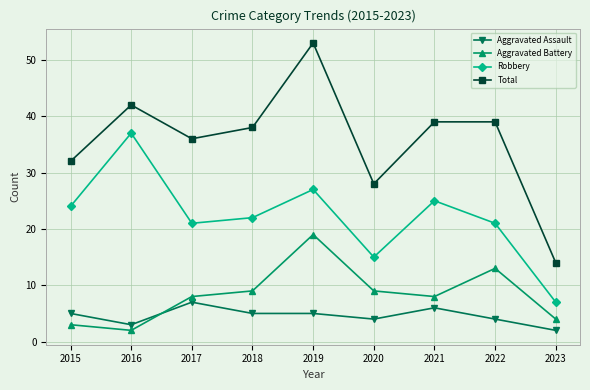

What is the difference between the maximum and minimum values in the Robbery series?

30